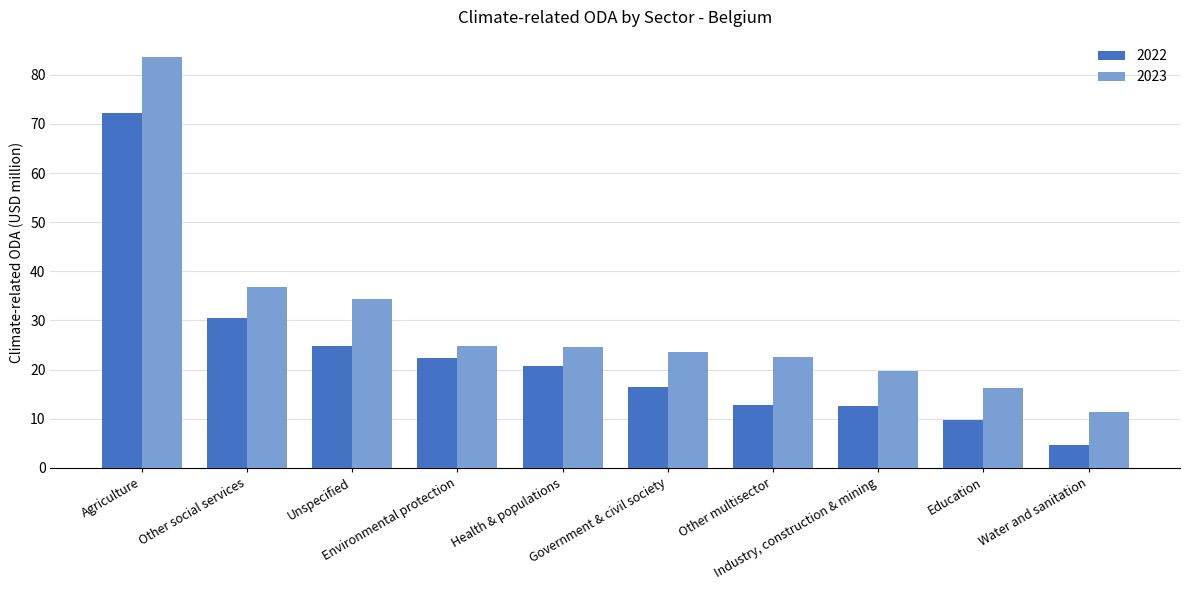

How many groups of bars are there?

10